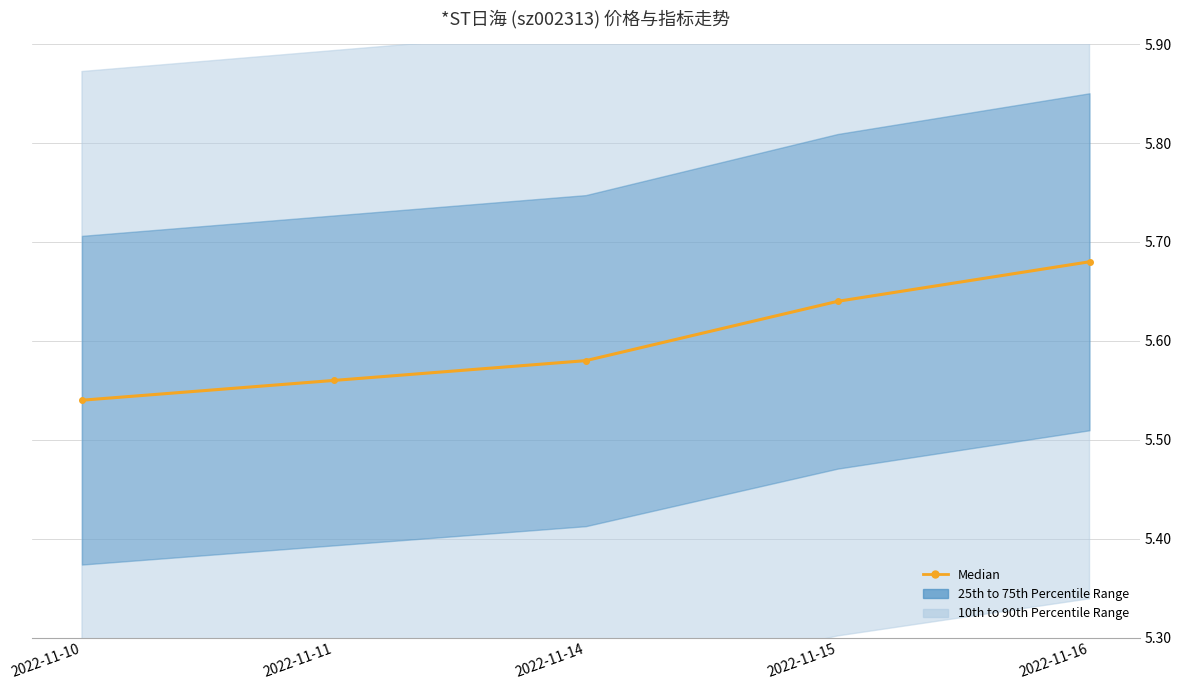

At which category does the chart reach its minimum across all series?

2022-11-10